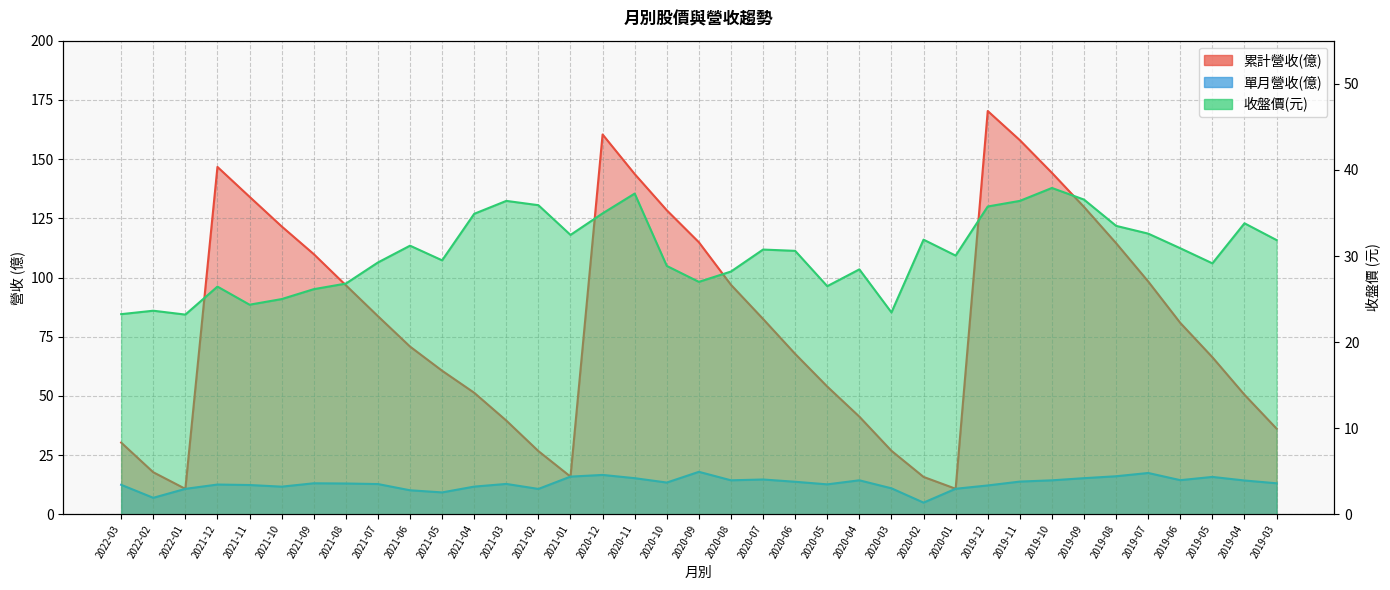

How many lines are shown in the chart?

3